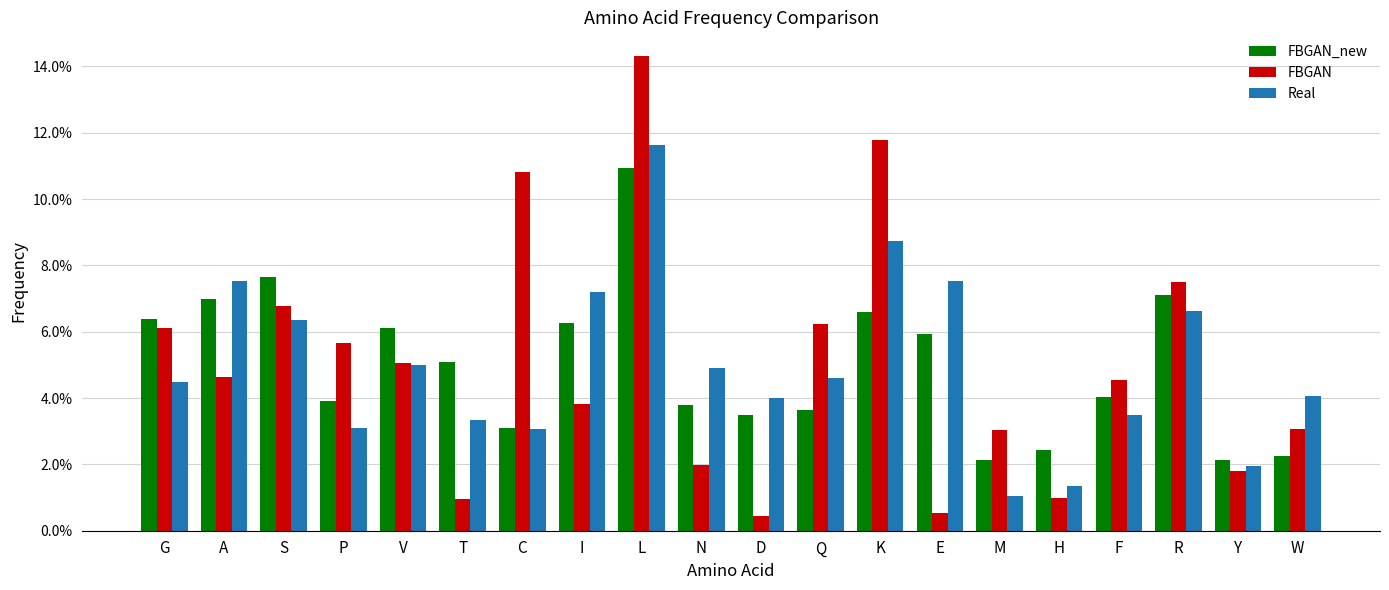

Does the chart contain any negative values?

No